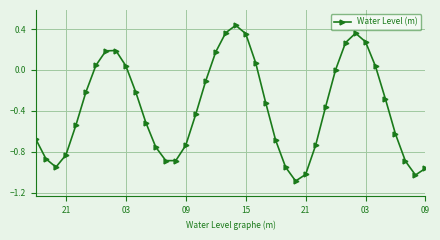

How many lines are shown in the chart?

1